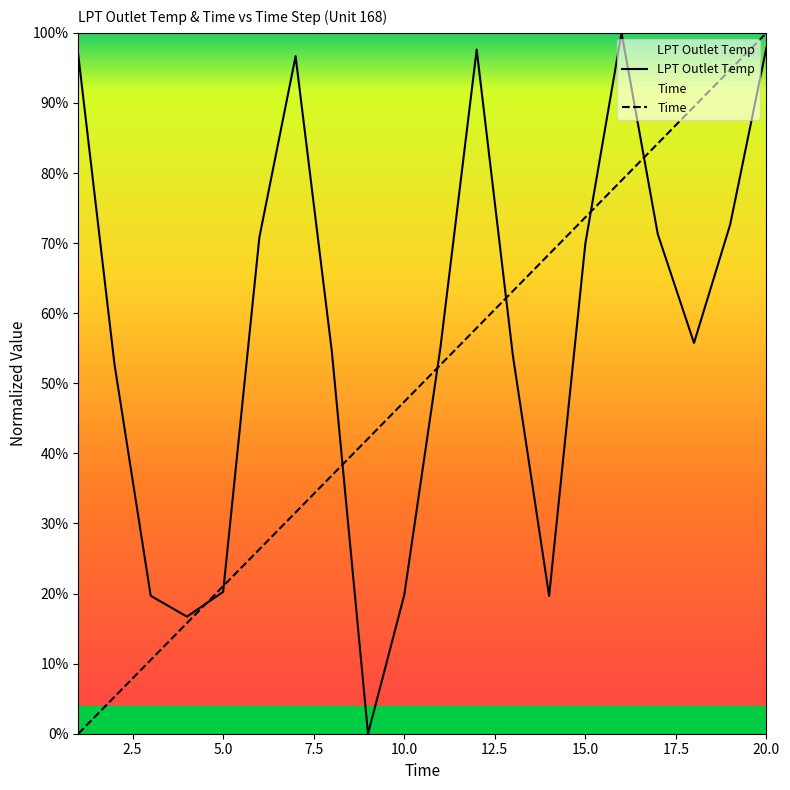

At which category is the sum across all series the highest?

20.0